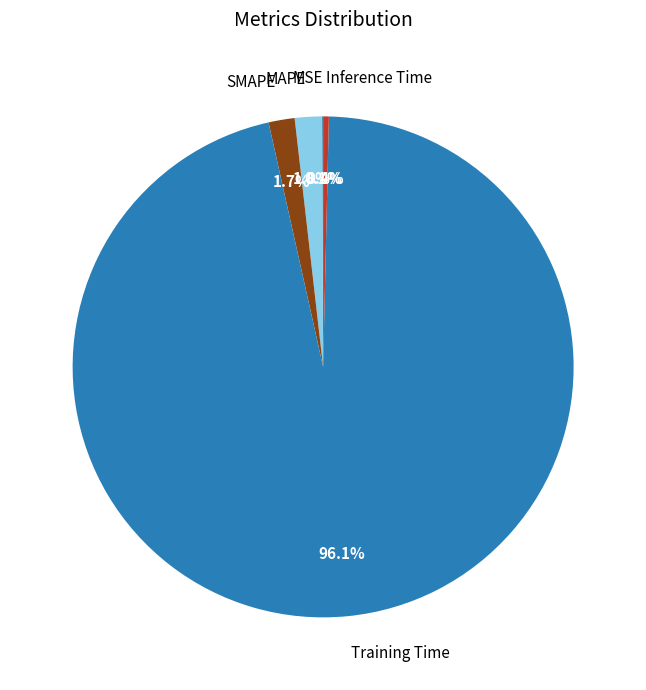

How much of the chart is everything except Inference Time?

99.6%